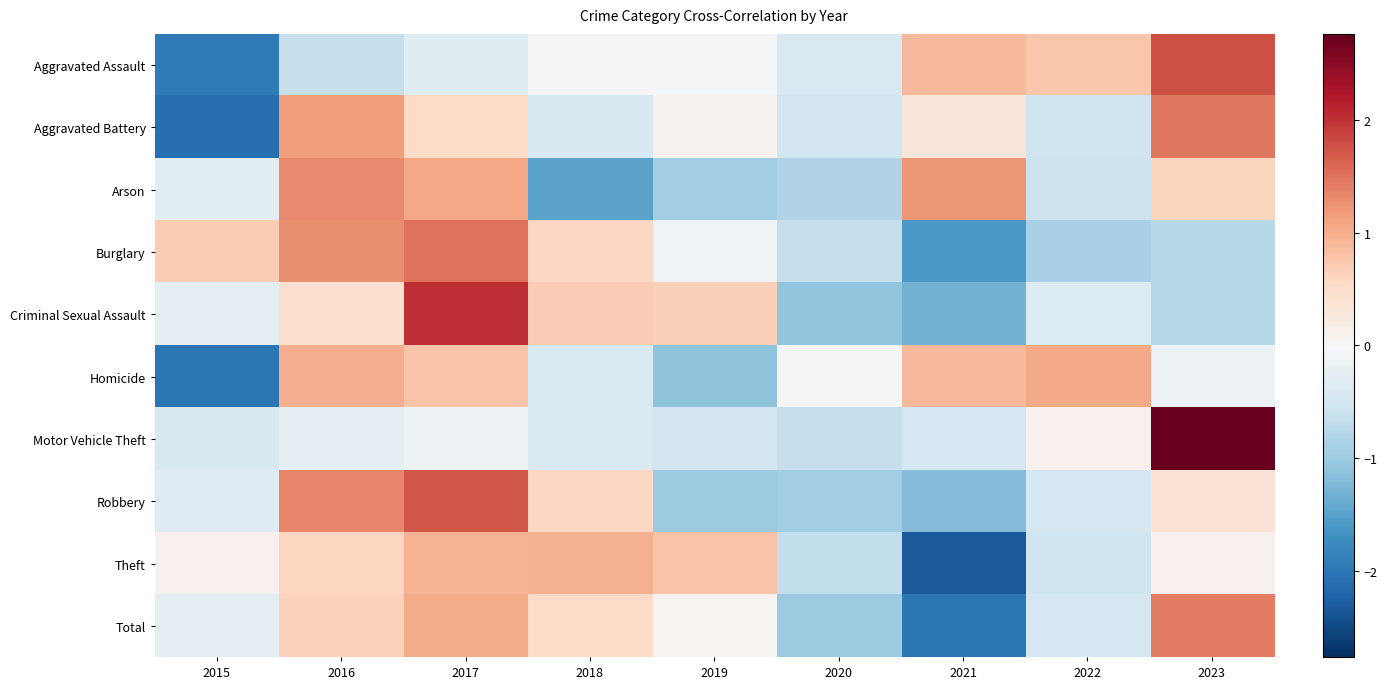

What is the greatest value displayed?

2.8